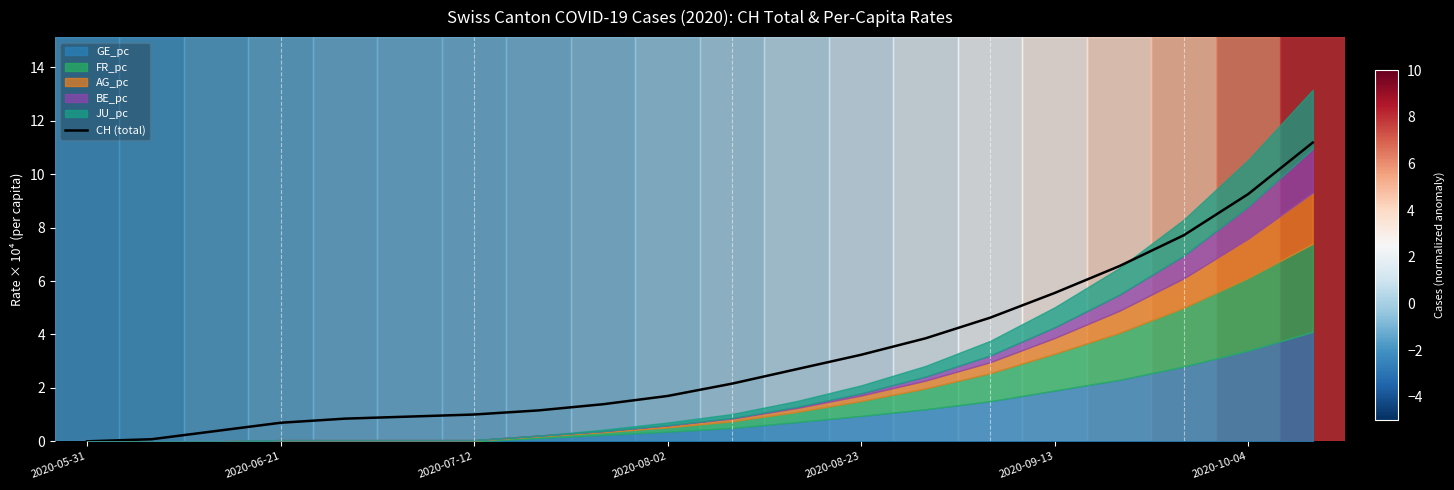

The chart shows a value of 3.2 at 2020-08-23. True or false?

True